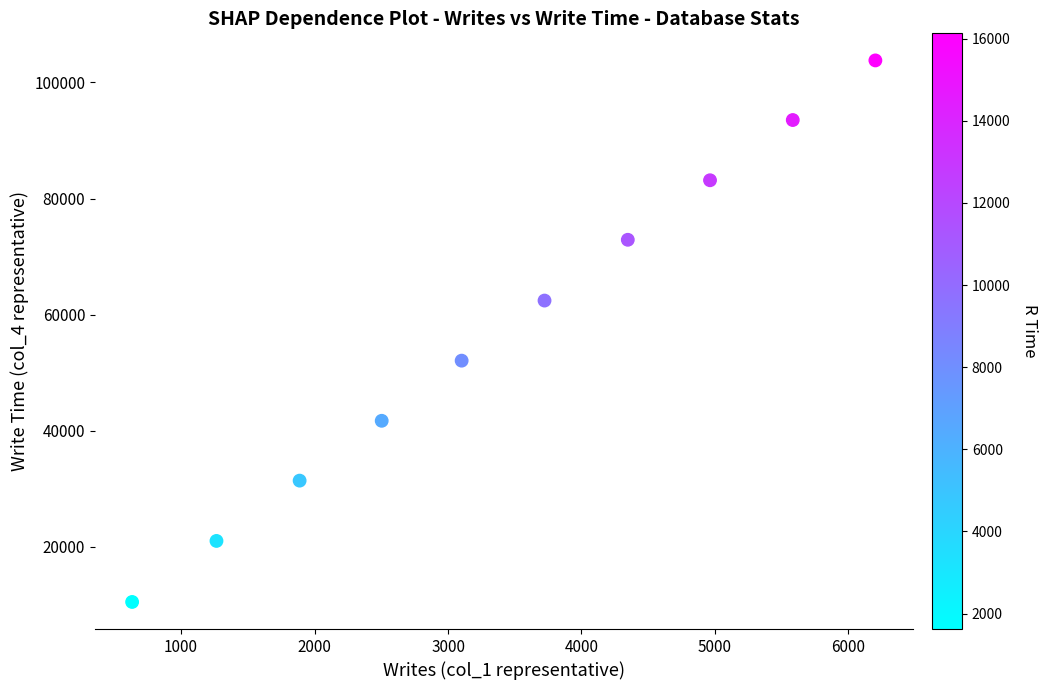

What is the average X value?

3421